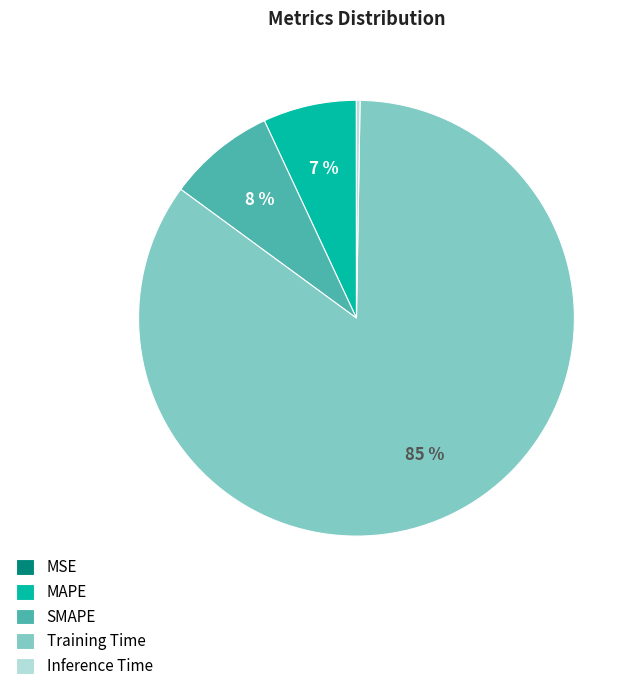

Do MAPE and SMAPE together represent more than half of the pie?

No